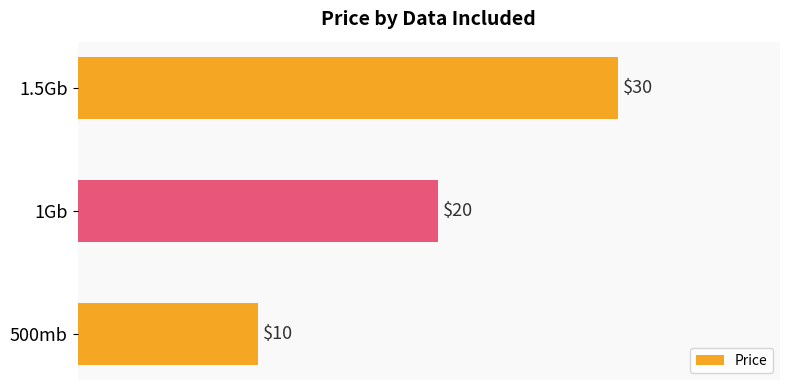

The chart shows a value of 35 at 1Gb. True or false?

False